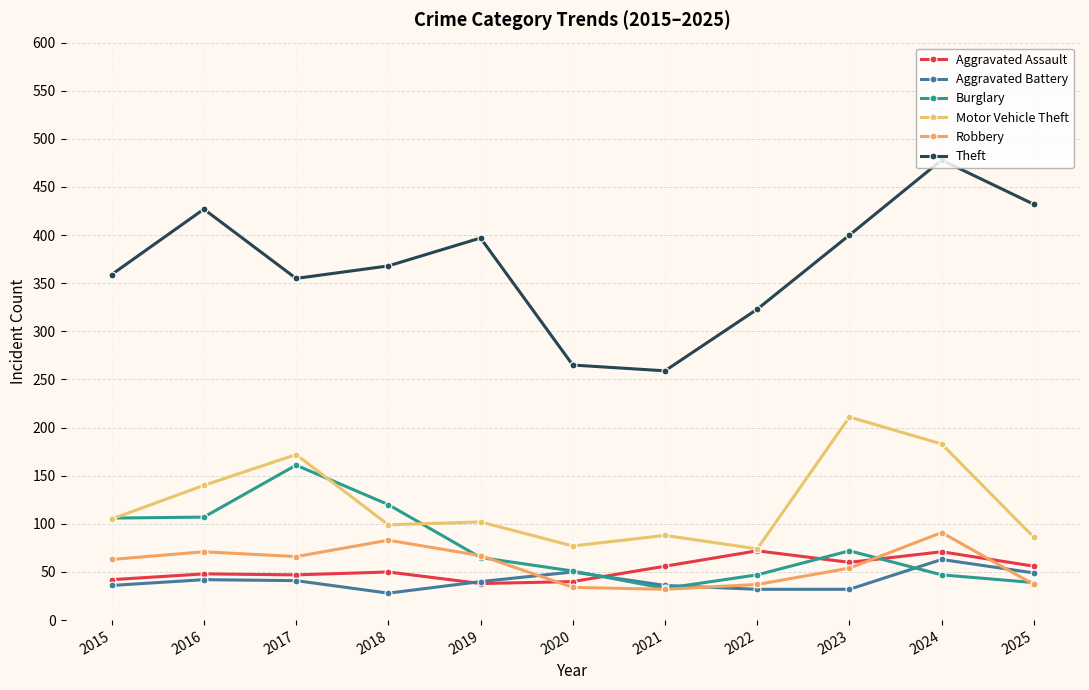

True or false: Motor Vehicle Theft and Aggravated Assault intersect in this chart.

False